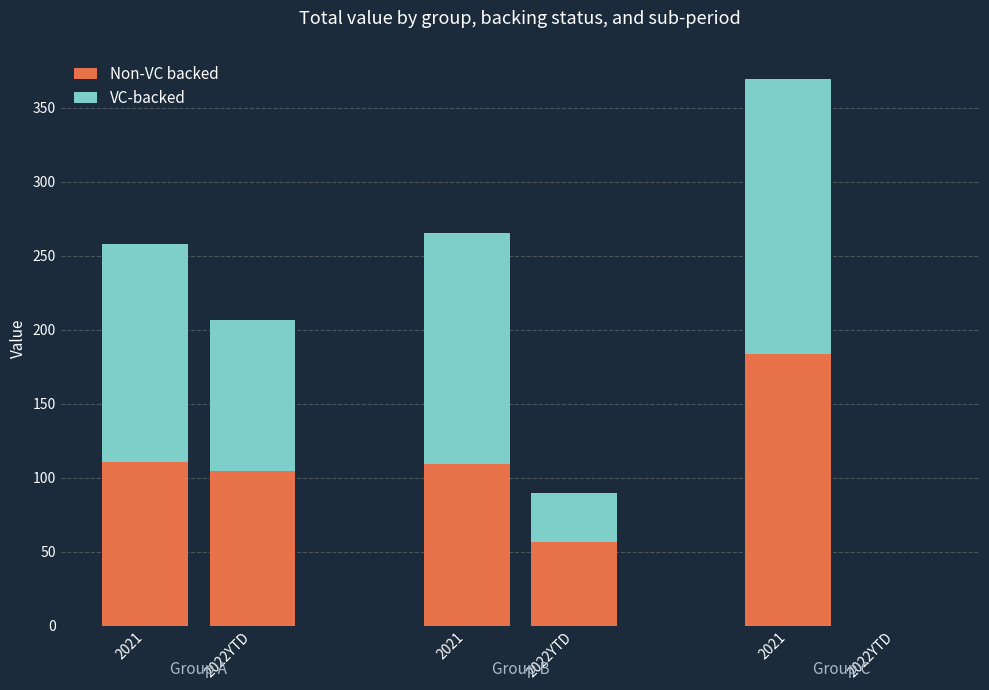

How many values in Non-VC backed are above zero?

5